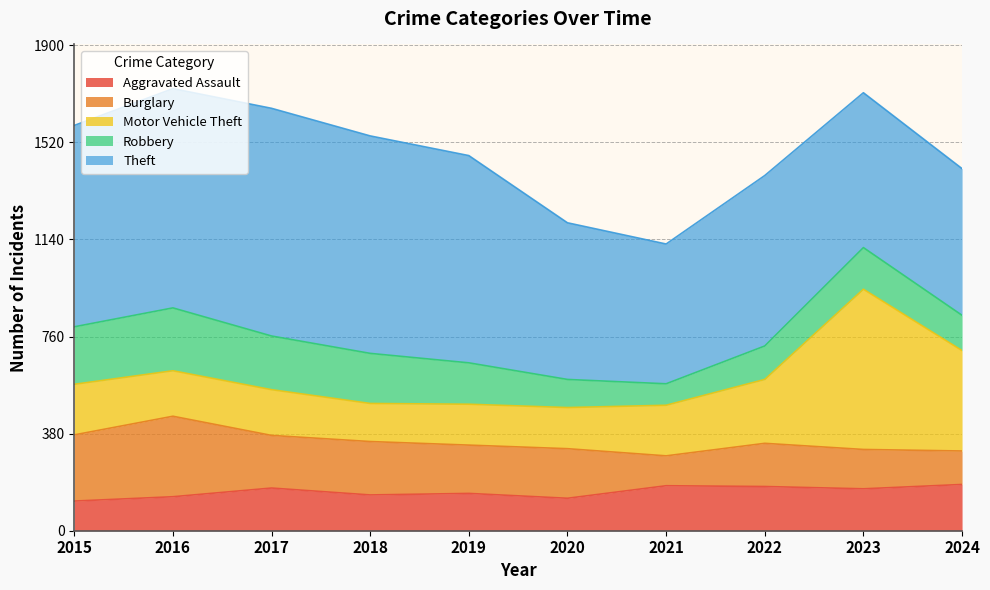

How many lines are shown in the chart?

5